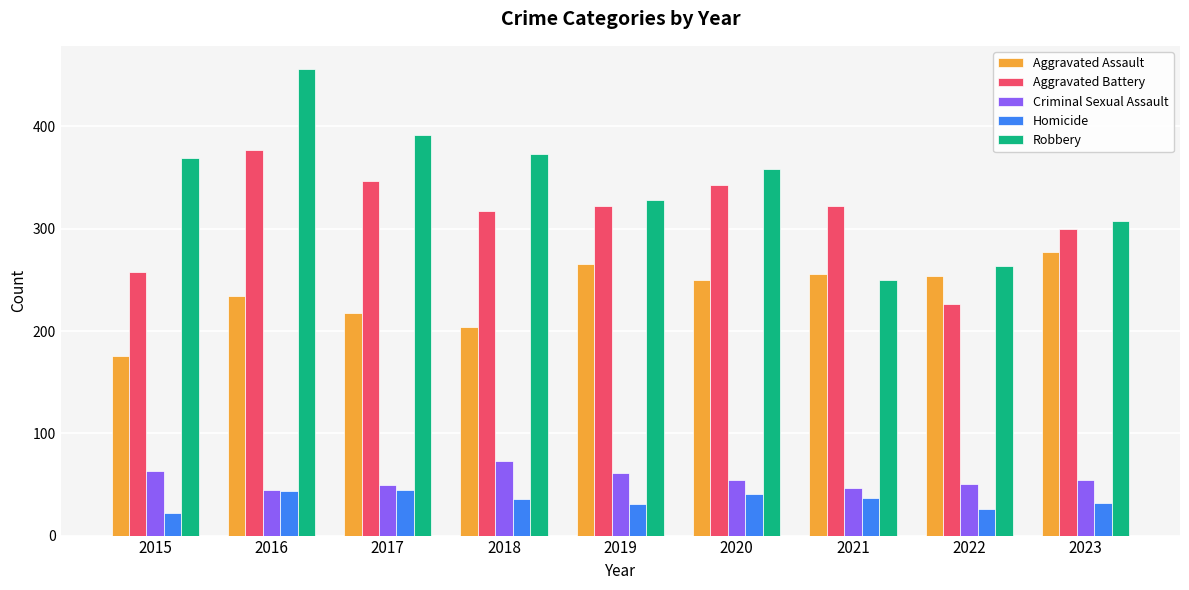

Which series has the widest spread of values?

Robbery